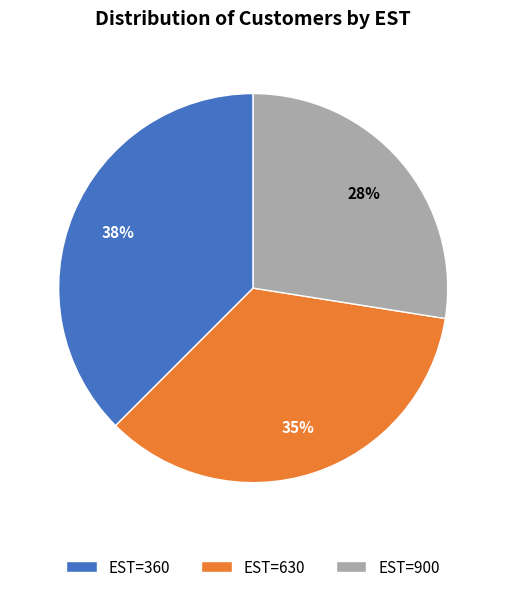

What is the ratio of the value at EST=900 to the value at EST=360?

0.7